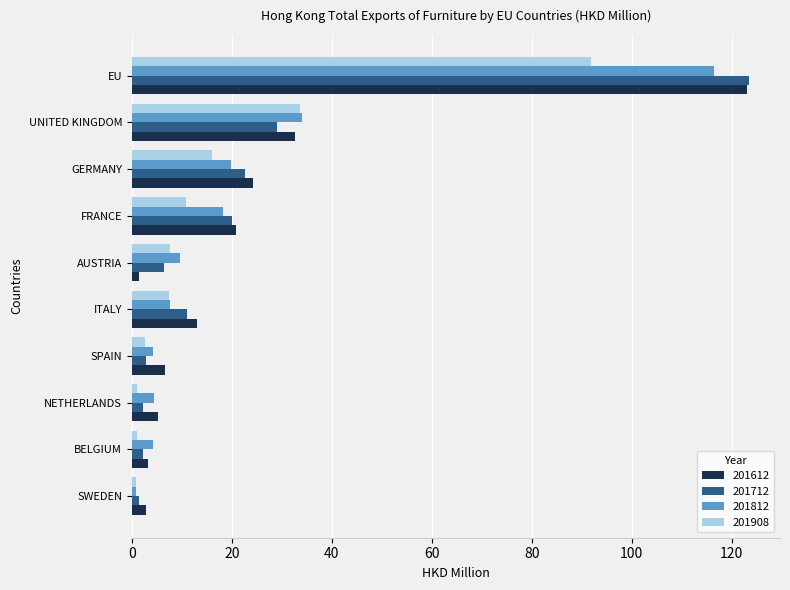

Rank the series at GERMANY from lowest to highest value.

201908, 201812, 201712, 201612